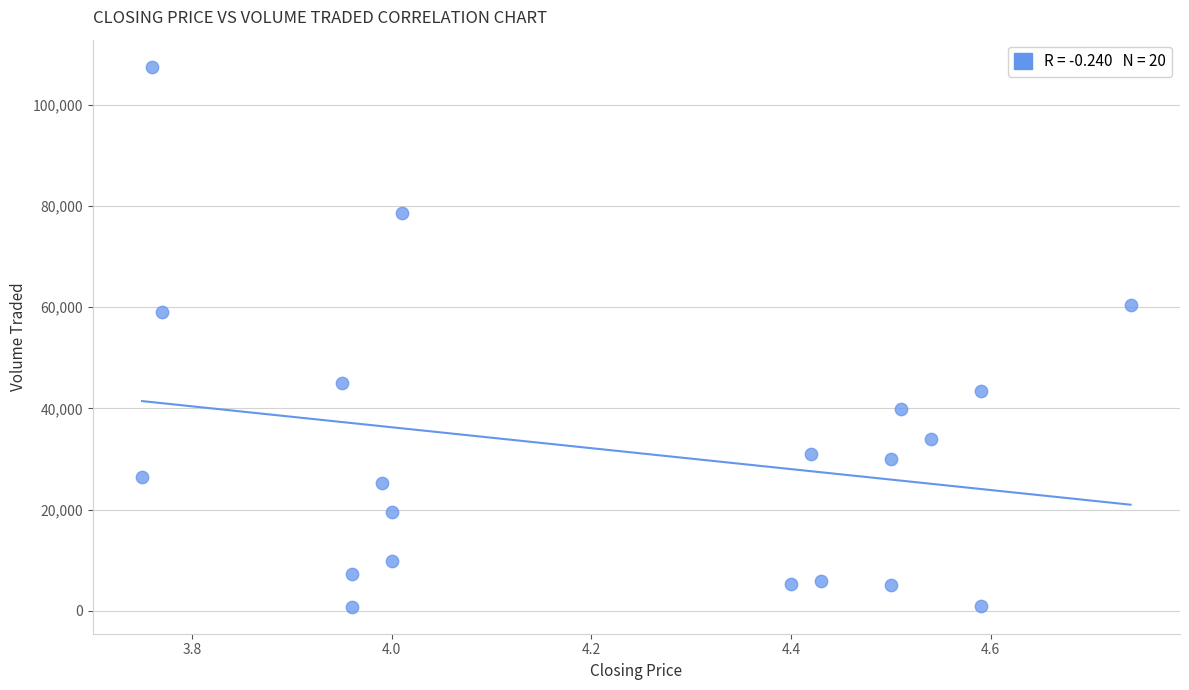

What is the range of Y values (max minus min)?

106700